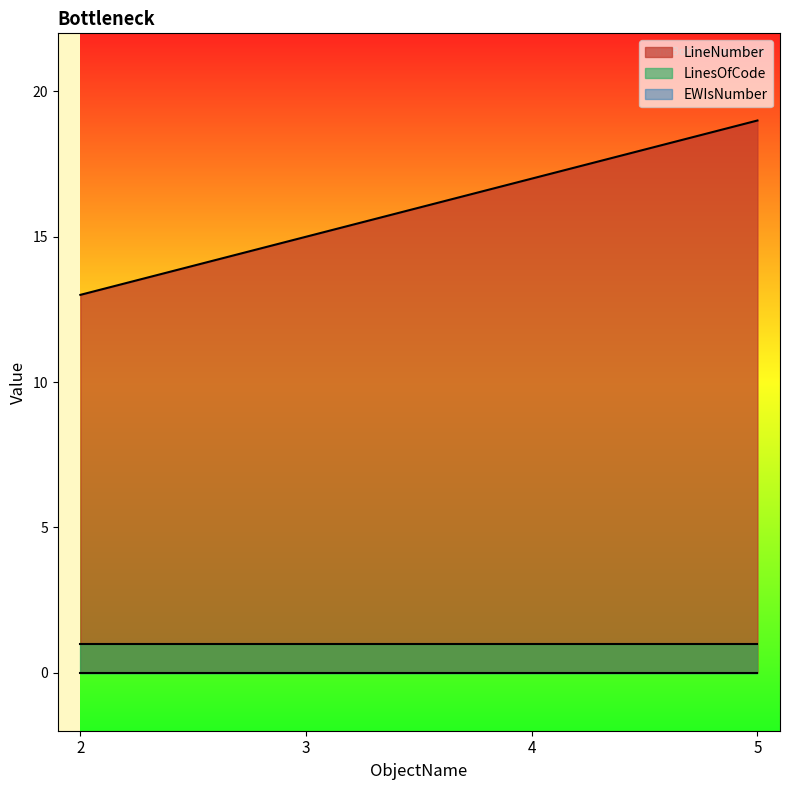

Reading left to right, what are all the values shown in this chart?

LineNumber: 2=13	3=15	4=17	5=19
LinesOfCode: 2=1	3=1	4=1	5=1
EWIsNumber: 2=0	3=0	4=0	5=0